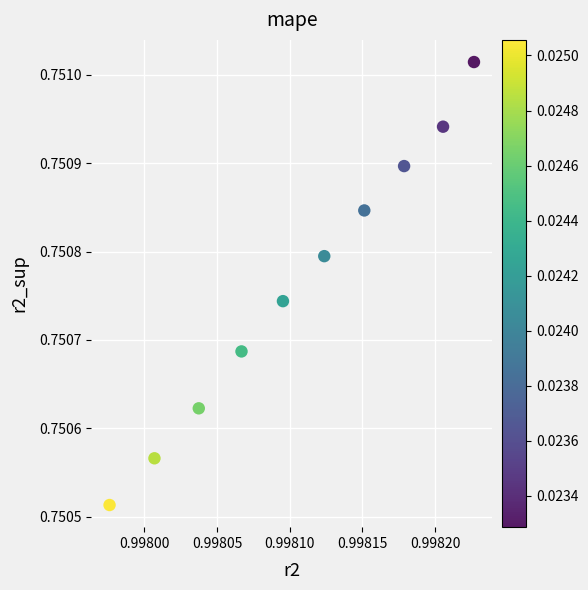

What is the average X value?

1.0